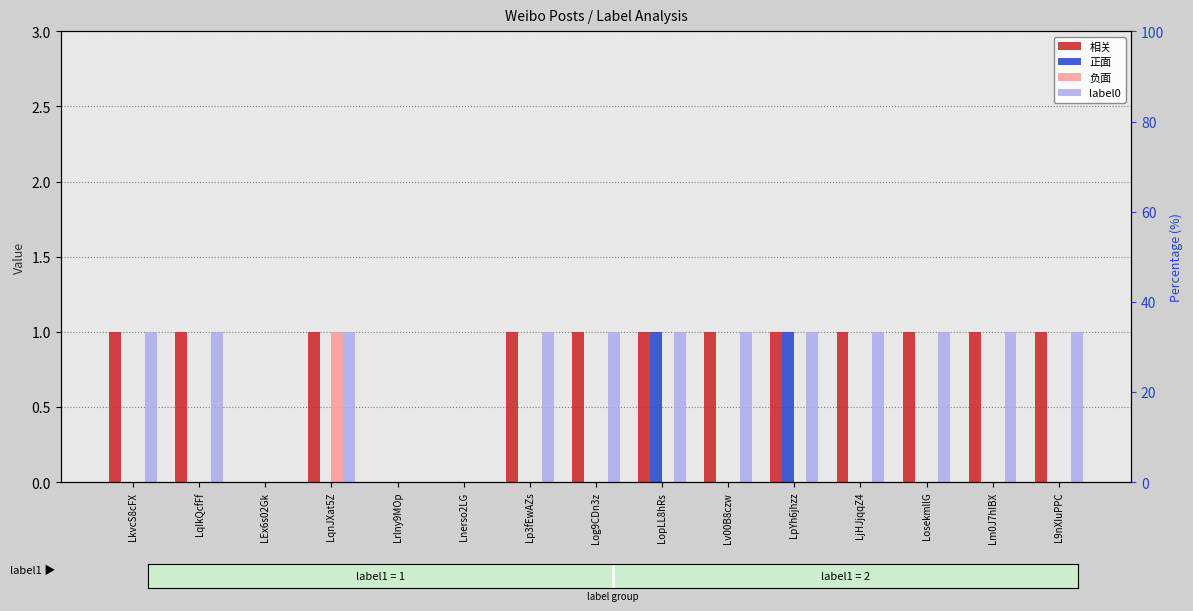

Which series has the largest total across all categories?

相关